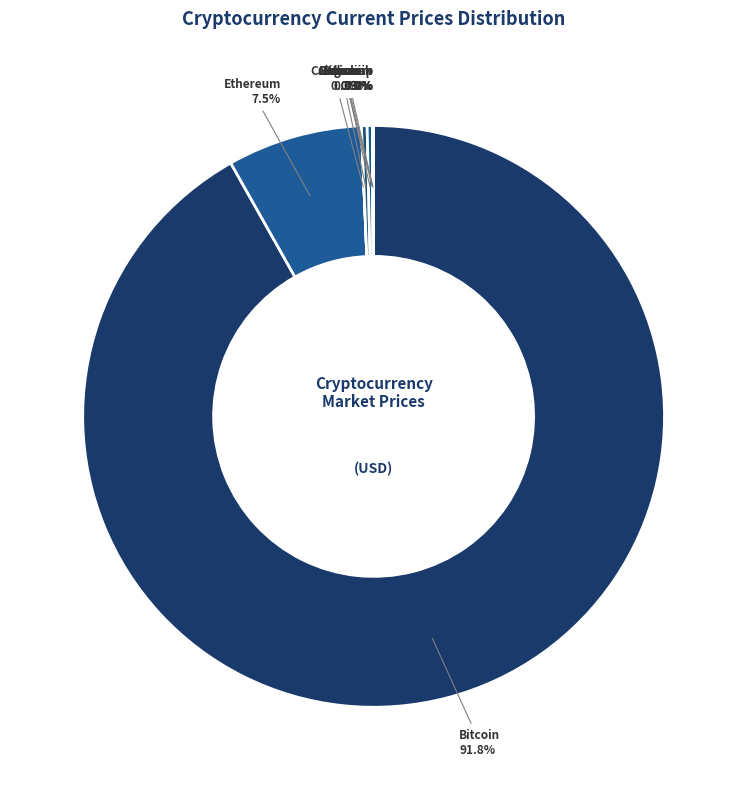

How many slices are in this pie chart?

8